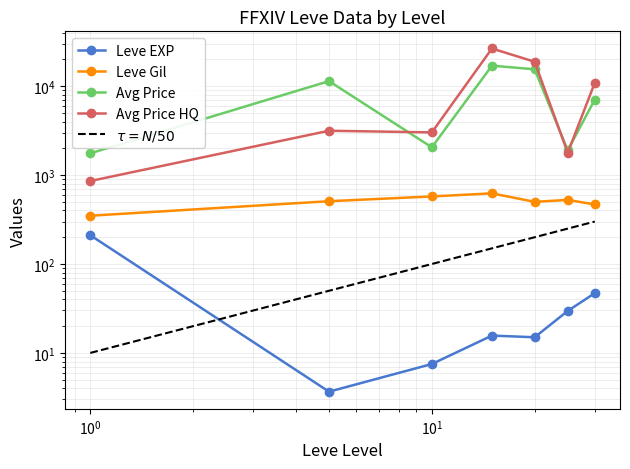

What are all the series names shown in the legend?

Leve EXP, Leve Gil, Avg Price, Avg Price HQ, $\tau = N/50$